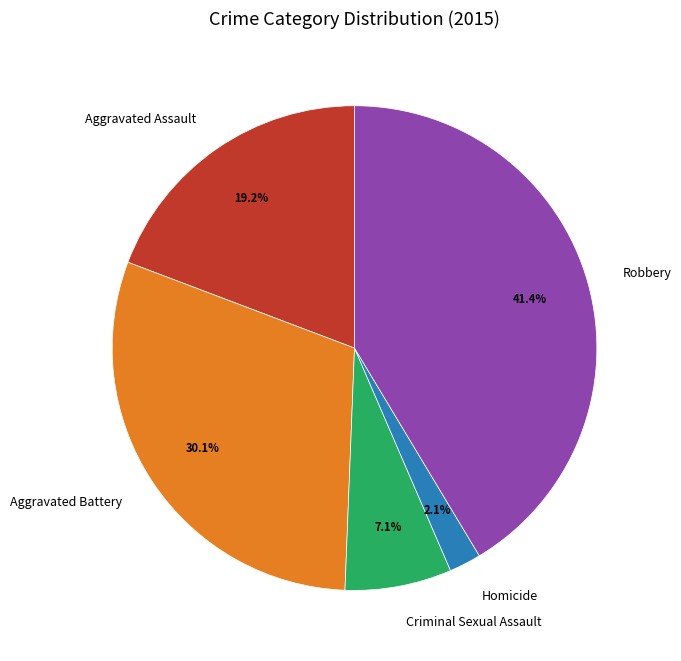

What is the ratio of the value at Robbery to the value at Criminal Sexual Assault?

5.8